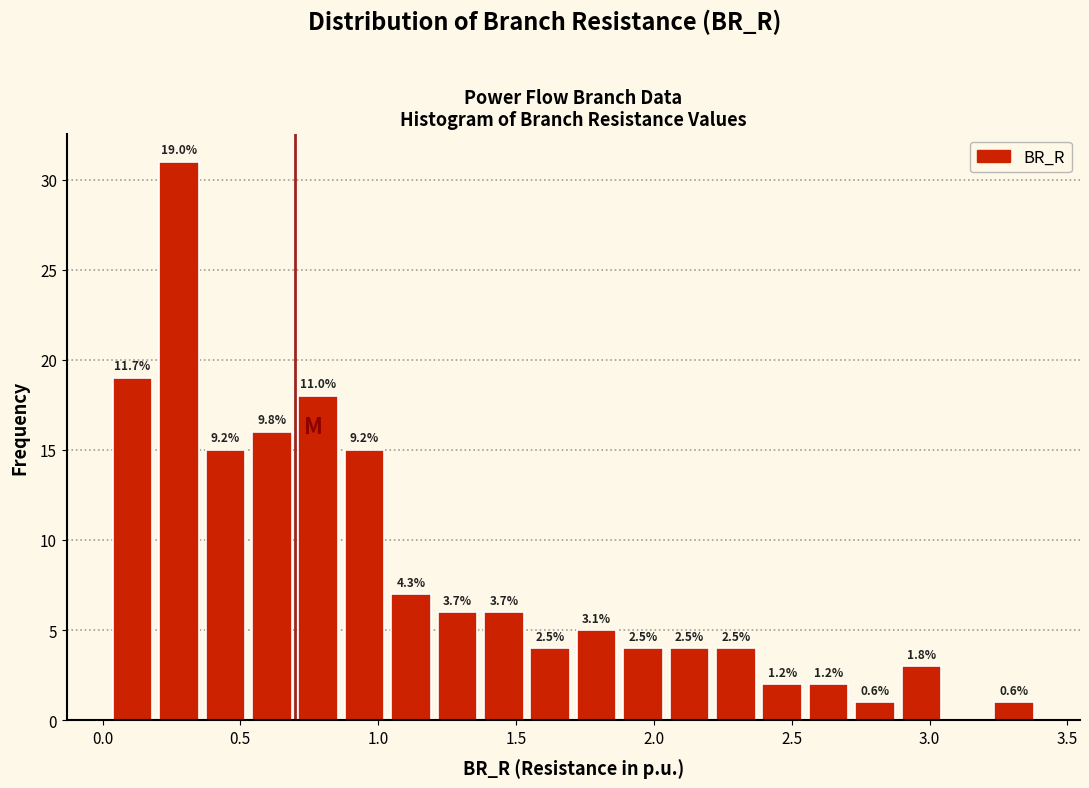

Read against the x-axis, roughly where is the centre of the tallest bar?

0.30